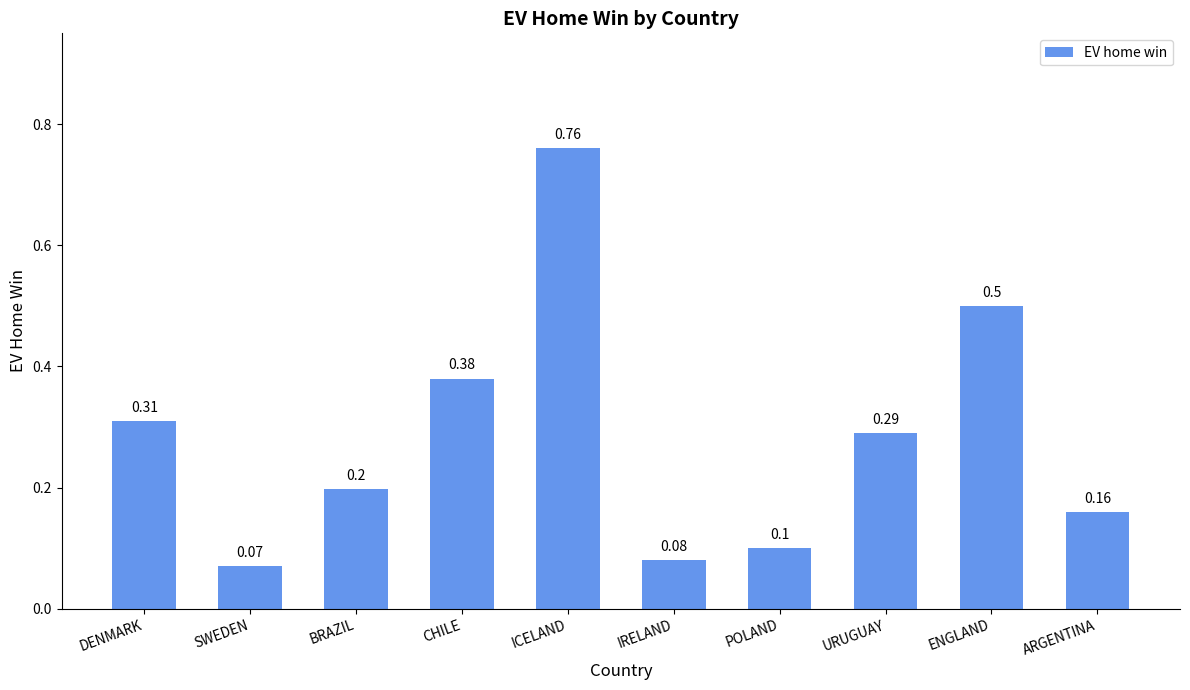

Which category has the lowest value across all series?

SWEDEN